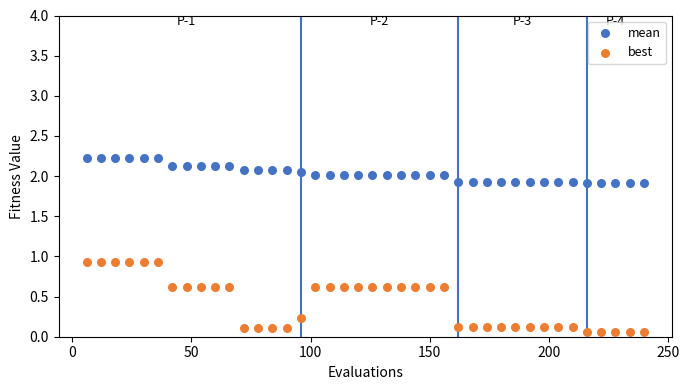

Which series reaches the minimum Y coordinate?

best